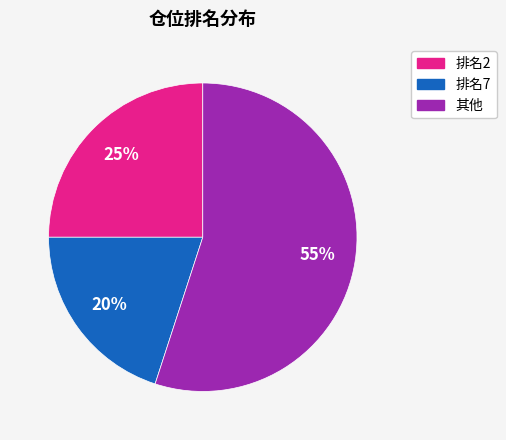

To the nearest percent, what is the average slice percentage?

33%